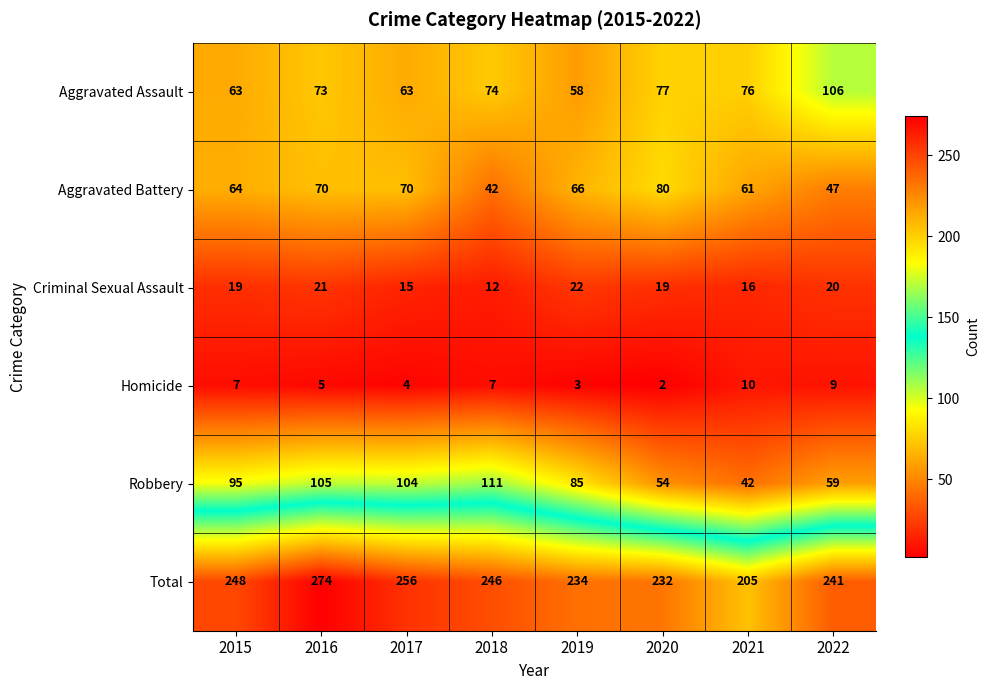

At which category does the chart reach its minimum across all series?

2020